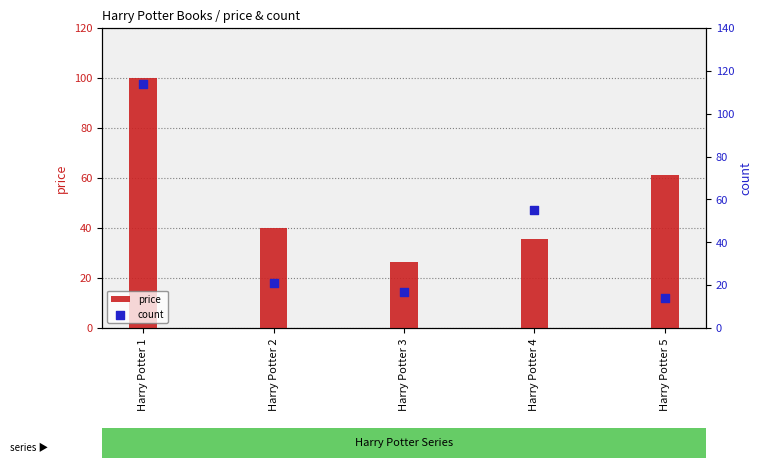

Which series has the widest spread of Y values?

count